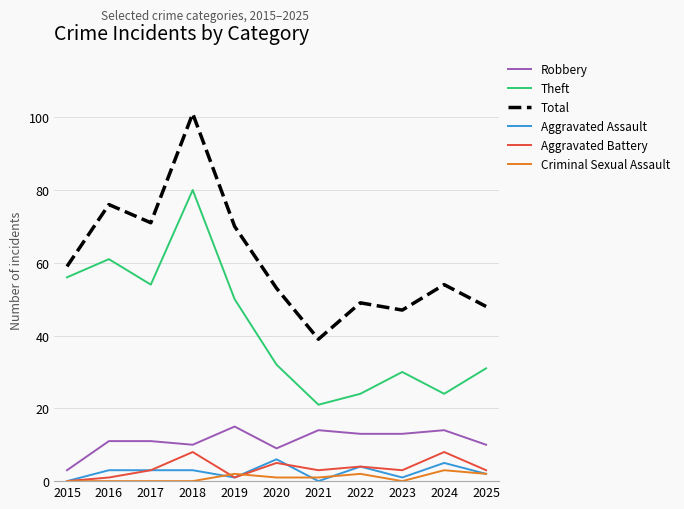

What is the total value across all series at 2017?

142